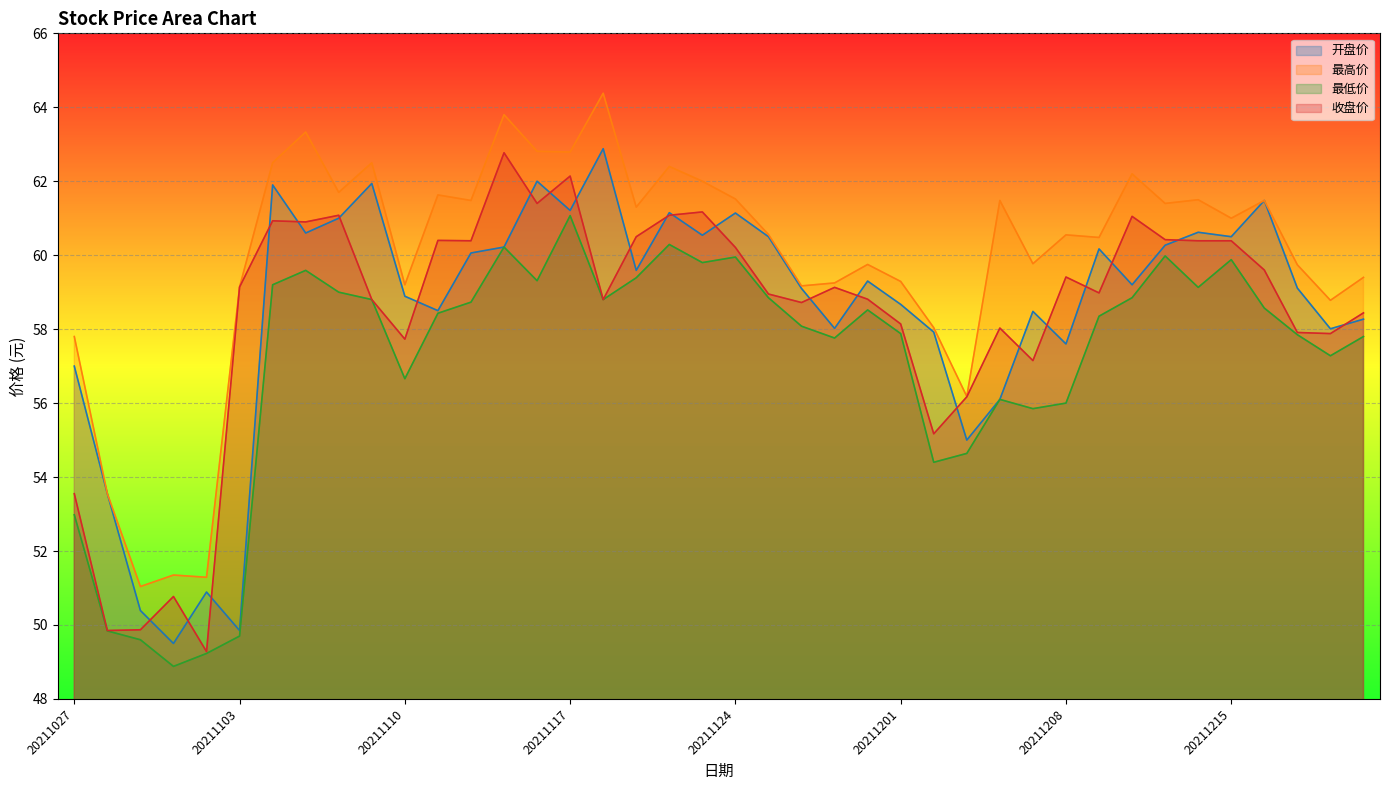

How many lines are shown in the chart?

4